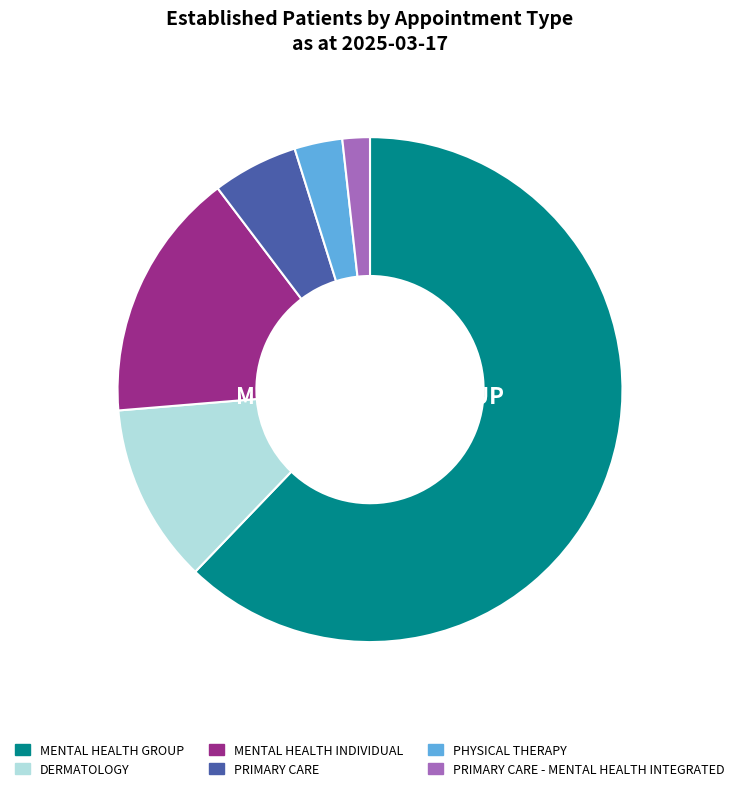

What is the largest slice in the pie chart?

MENTAL HEALTH GROUP